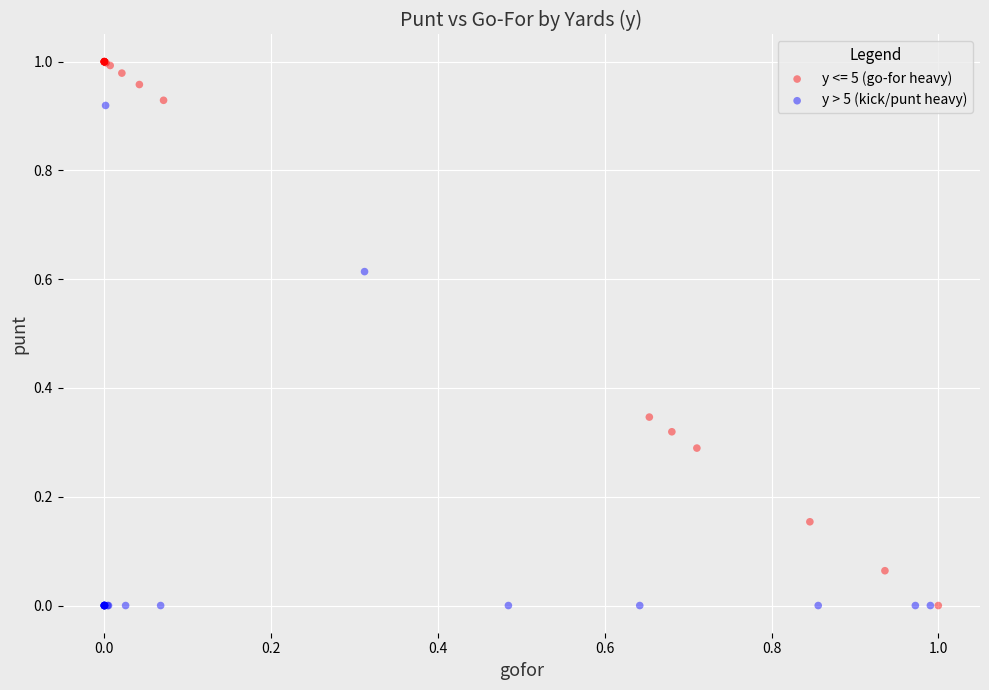

Which series has the largest Y range (max minus min)?

y <= 5 (go-for heavy)